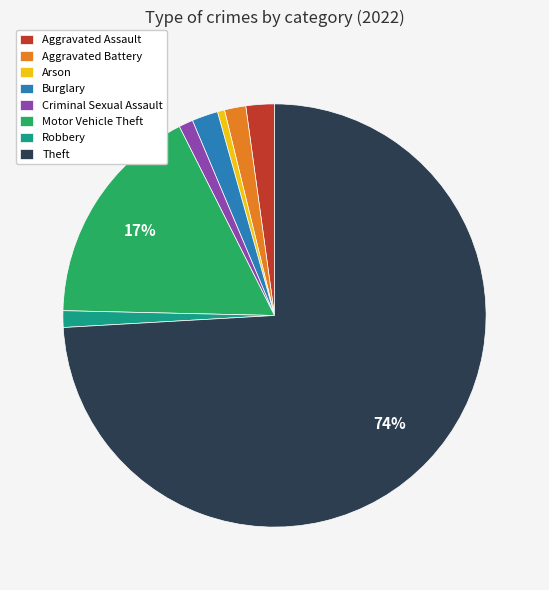

Which slice is the largest?

Theft